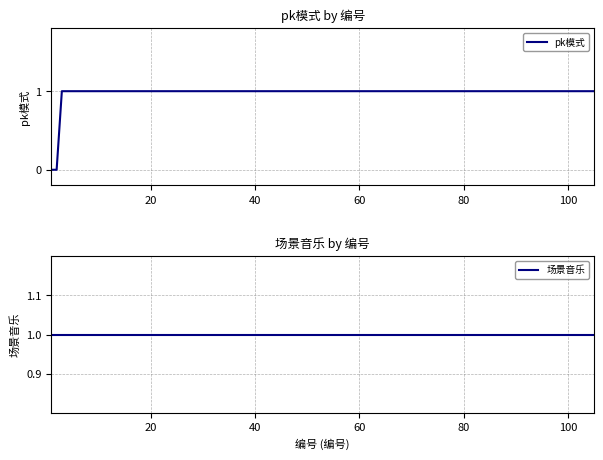

Is it true that 场景音乐 equals 0 at 15?

False